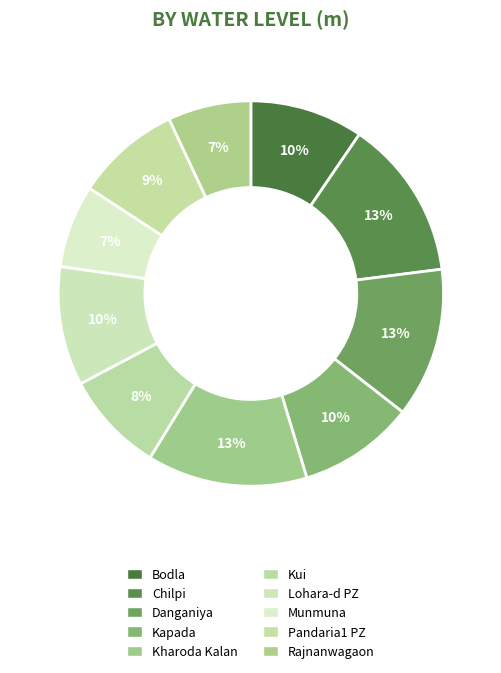

To the nearest percent, what is the difference between the Danganiya and Pandaria1 PZ slice percentages?

4%